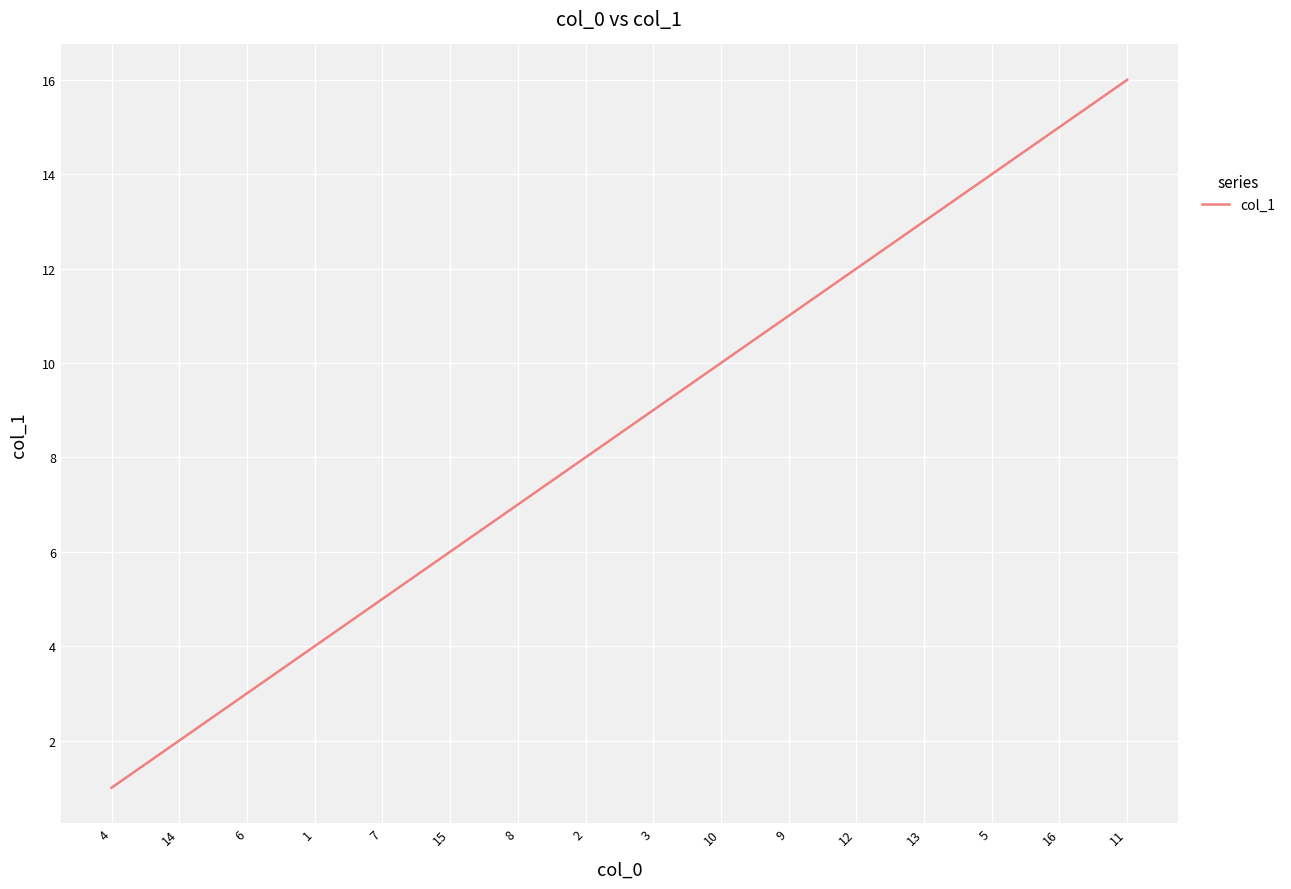

At which category does the chart reach its minimum across all series?

4